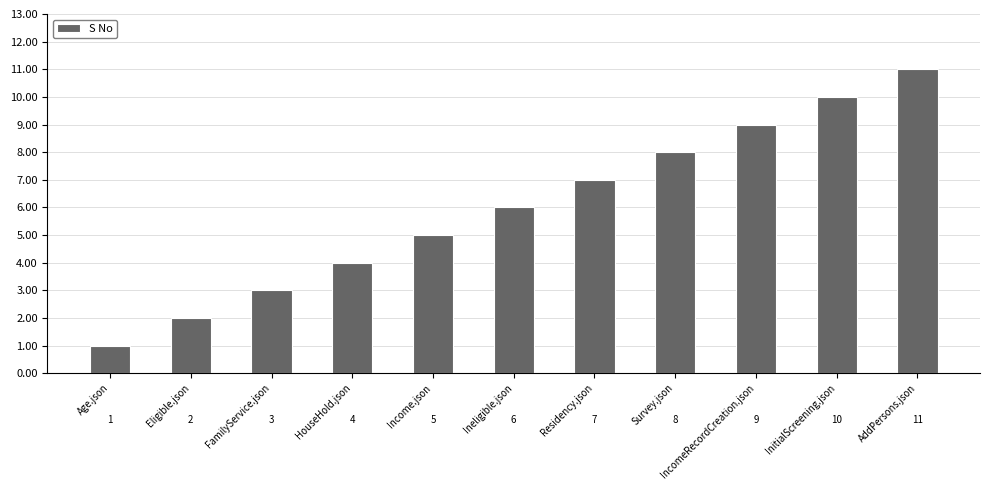

Is it true that the value at InitialScreening.json is 10?

True